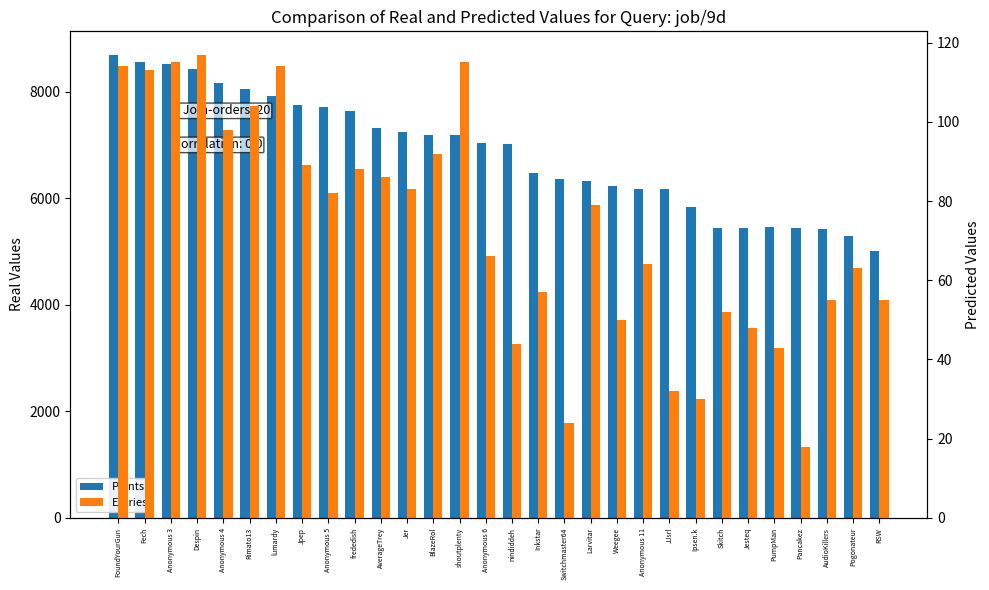

What is the difference between the maximum and second lowest values in the Points series?

3405